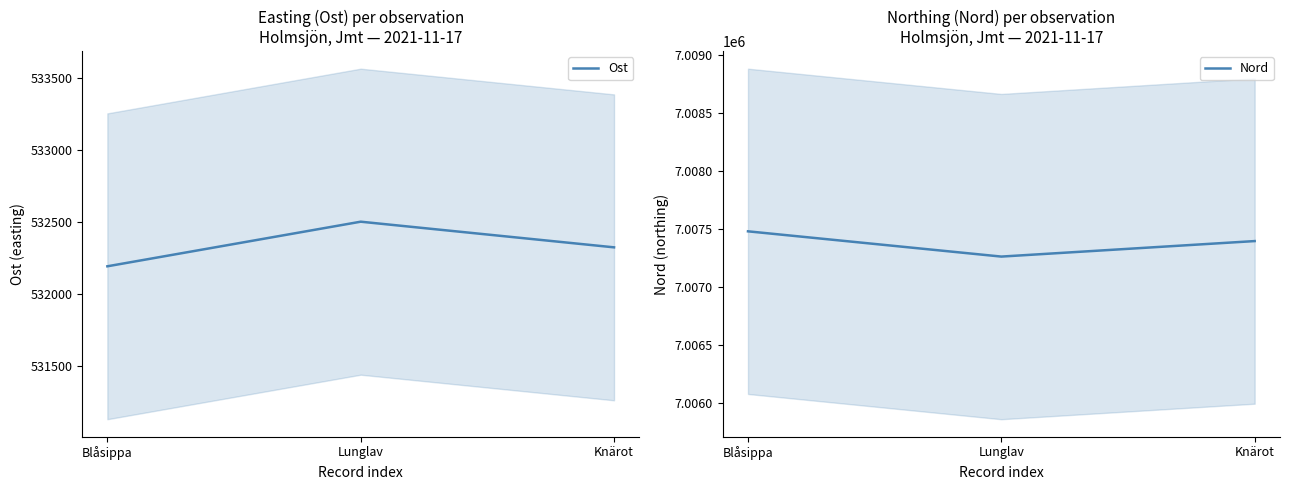

Between Blåsippa and Lunglav, which series saw the biggest shift?

Ost